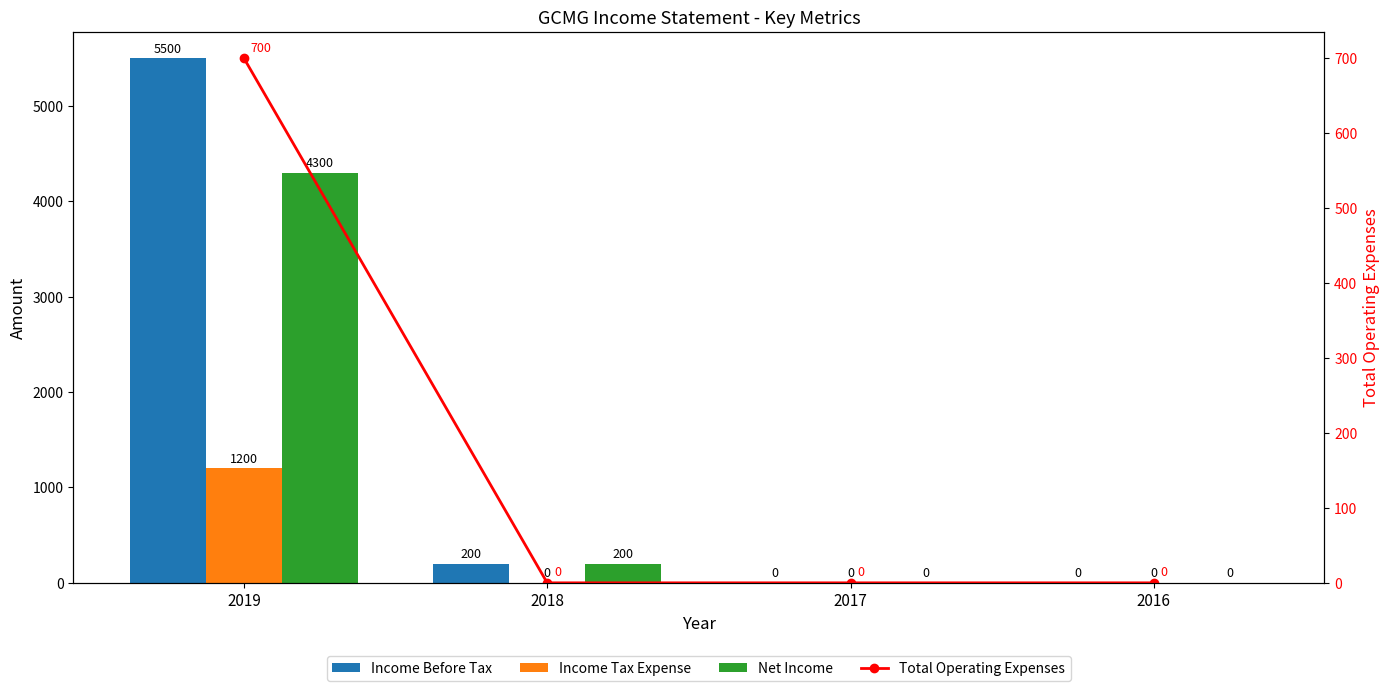

What is the total value across all series at 2019?

11700